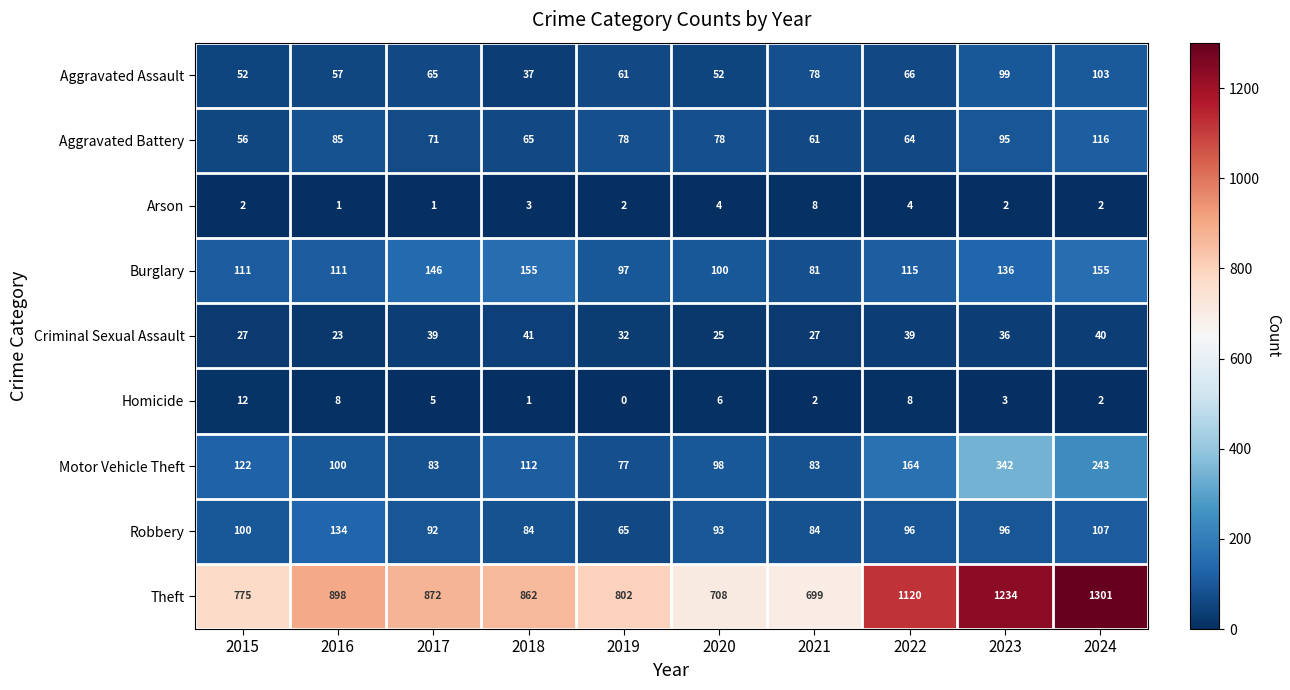

At how many categories does at least one series exceed 696?

10